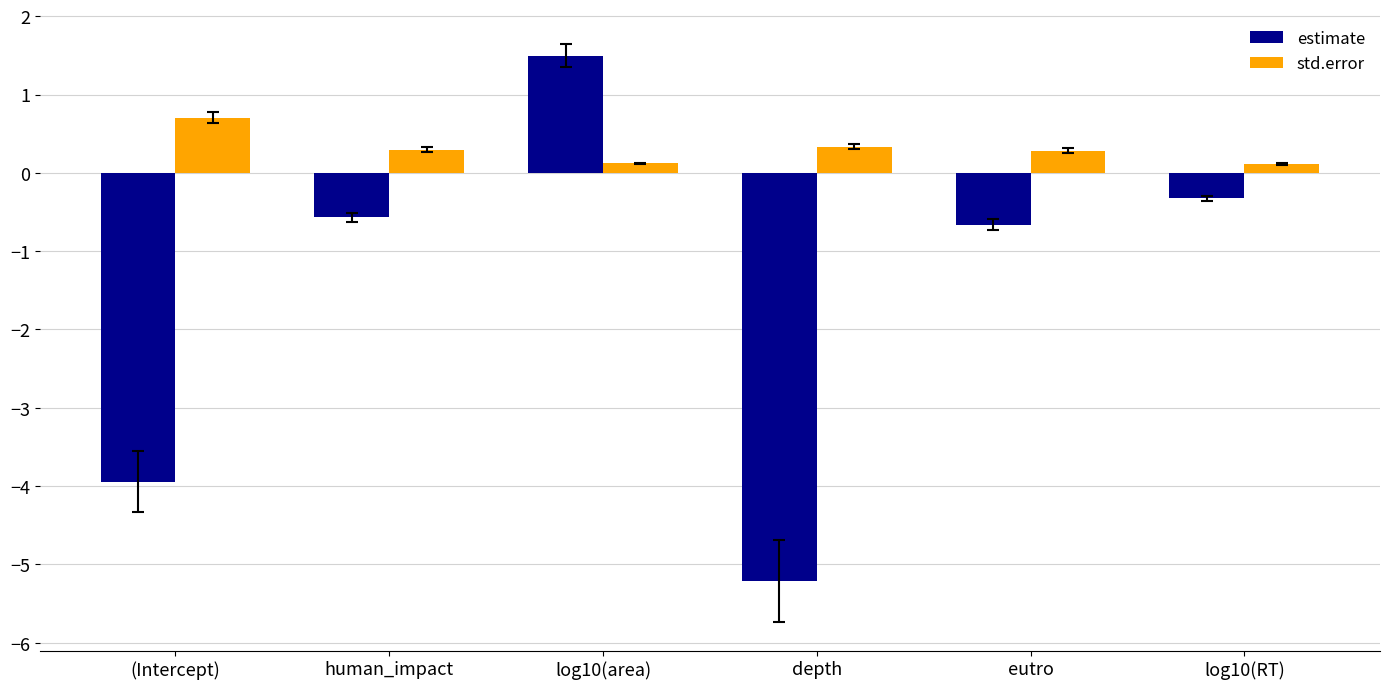

Reading left to right, what are all the values shown in this chart?

estimate: (Intercept)=-3.9	human_impact=-0.6	log10(area)=1.5	depth=-5.2	eutro=-0.7	log10(RT)=-0.3
std.error: (Intercept)=0.7	human_impact=0.3	log10(area)=0.1	depth=0.3	eutro=0.3	log10(RT)=0.1